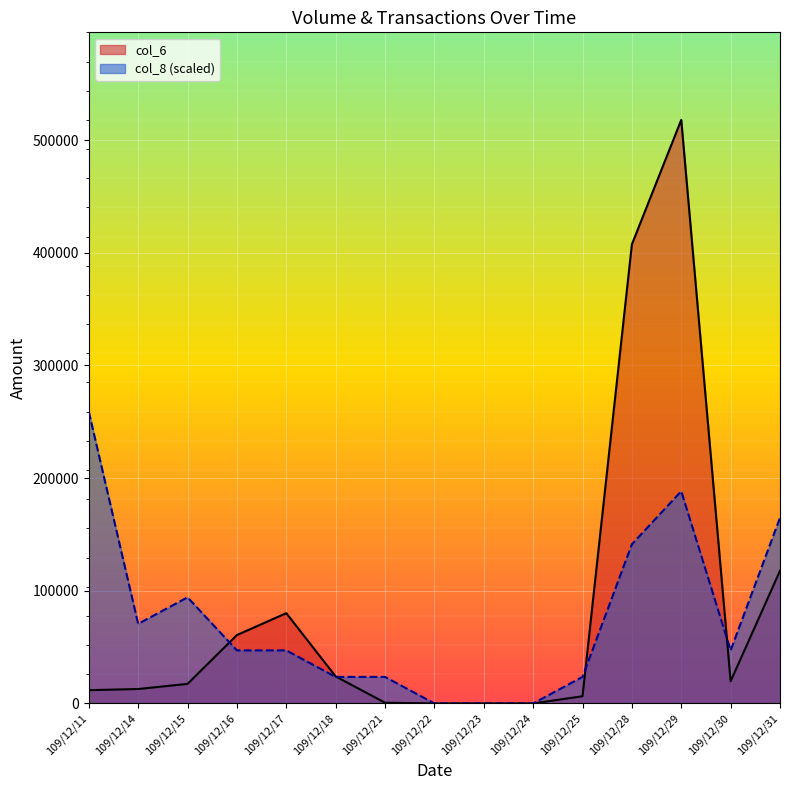

How many lines are shown in the chart?

2